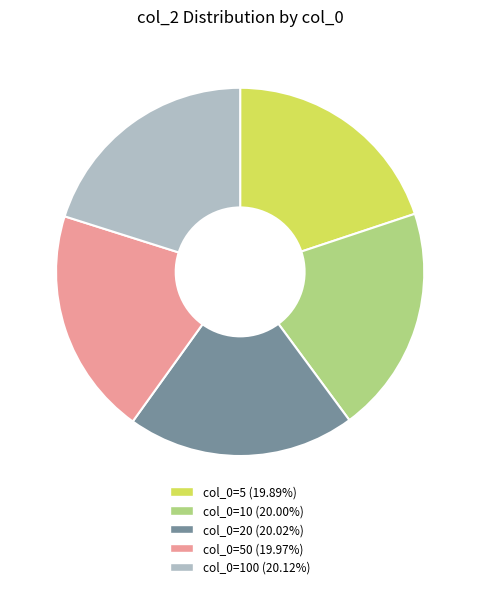

Is there any slice that represents more than half of the pie?

No